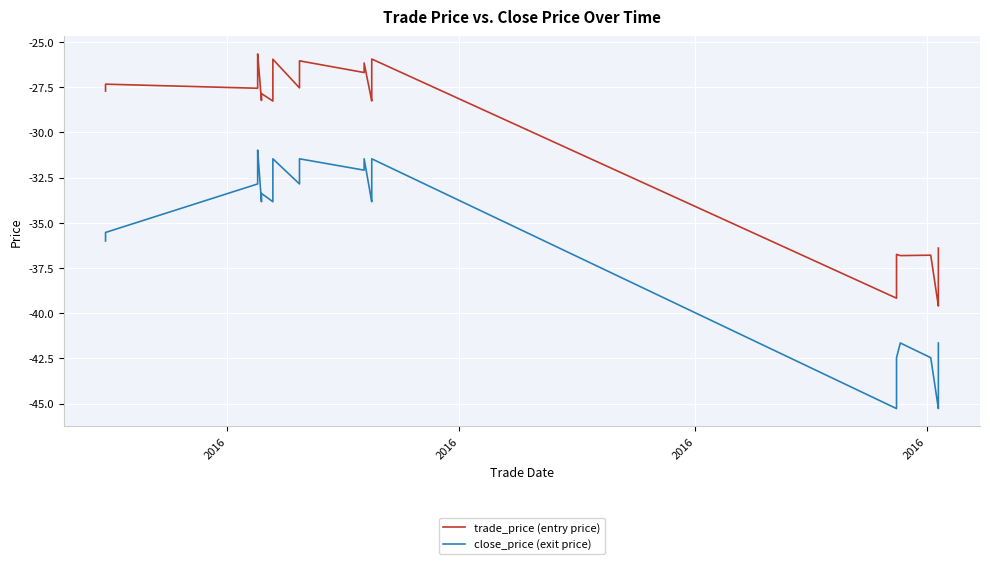

True or false: close_price (exit price) and trade_price (entry price) cross at least once.

False